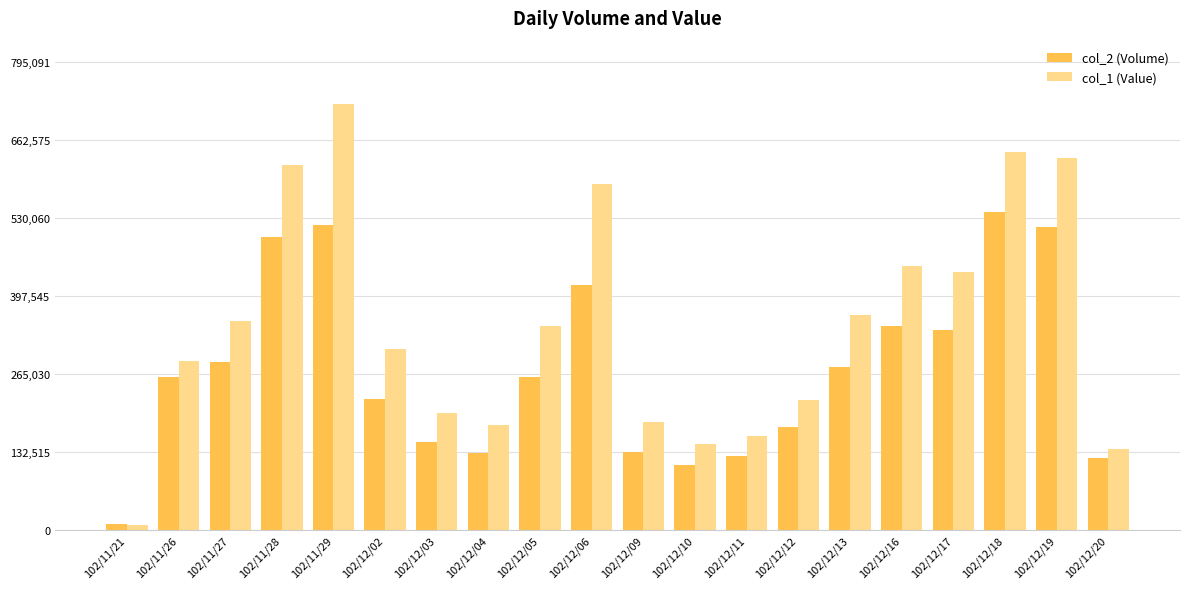

At which label does col_2 (Volume) reach its minimum?

102/11/21